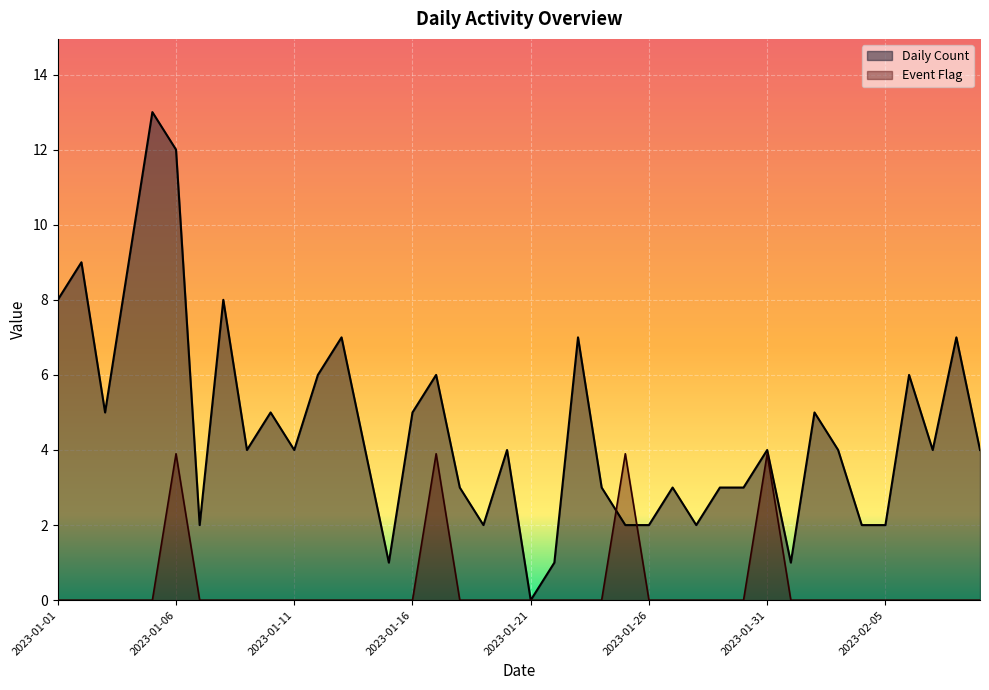

Reading right to left, list all the values displayed in this chart.

Daily Count: 2023-02-09=4.0	2023-02-08=7.0	2023-02-07=4.0	2023-02-06=6.0	2023-02-05=2.0	2023-02-04=2.0	2023-02-03=4.0	2023-02-02=5.0	2023-02-01=1.0	2023-01-31=4.0	2023-01-30=3.0	2023-01-29=3.0	2023-01-28=2.0	2023-01-27=3.0	2023-01-26=2.0	2023-01-25=2.0	2023-01-24=3.0	2023-01-23=7.0	2023-01-22=1.0	2023-01-21=0.0	2023-01-20=4.0	2023-01-19=2.0	2023-01-18=3.0	2023-01-17=6.0	2023-01-16=5.0	2023-01-15=1.0	2023-01-14=4.0	2023-01-13=7.0	2023-01-12=6.0	2023-01-11=4.0	2023-01-10=5.0	2023-01-09=4.0	2023-01-08=8.0	2023-01-07=2.0	2023-01-06=12.0	2023-01-05=13.0	2023-01-04=9.0	2023-01-03=5.0	2023-01-02=9.0	2023-01-01=8.0
Event Flag: 2023-02-09=0.0	2023-02-08=0.0	2023-02-07=0.0	2023-02-06=0.0	2023-02-05=0.0	2023-02-04=0.0	2023-02-03=0.0	2023-02-02=0.0	2023-02-01=0.0	2023-01-31=3.9	2023-01-30=0.0	2023-01-29=0.0	2023-01-28=0.0	2023-01-27=0.0	2023-01-26=0.0	2023-01-25=3.9	2023-01-24=0.0	2023-01-23=0.0	2023-01-22=0.0	2023-01-21=0.0	2023-01-20=0.0	2023-01-19=0.0	2023-01-18=0.0	2023-01-17=3.9	2023-01-16=0.0	2023-01-15=0.0	2023-01-14=0.0	2023-01-13=0.0	2023-01-12=0.0	2023-01-11=0.0	2023-01-10=0.0	2023-01-09=0.0	2023-01-08=0.0	2023-01-07=0.0	2023-01-06=3.9	2023-01-05=0.0	2023-01-04=0.0	2023-01-03=0.0	2023-01-02=0.0	2023-01-01=0.0